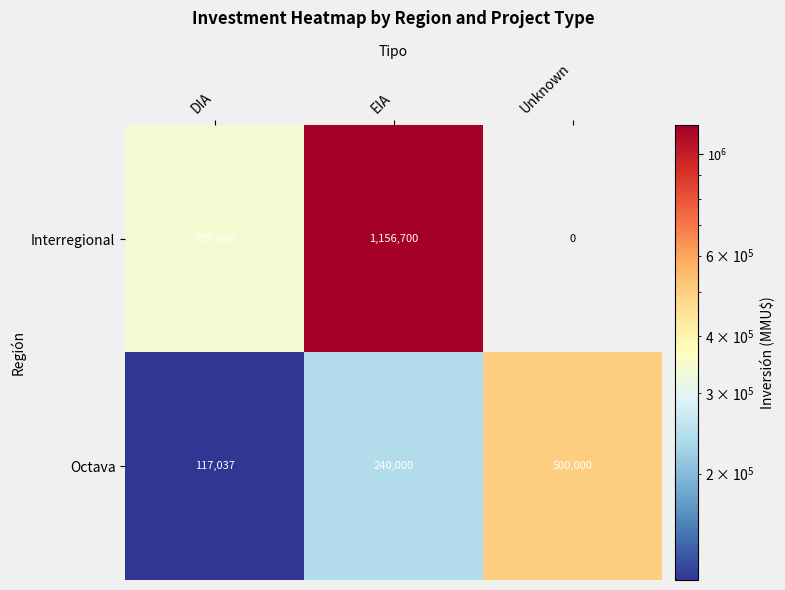

What is the total value across all series at DIA?

456683